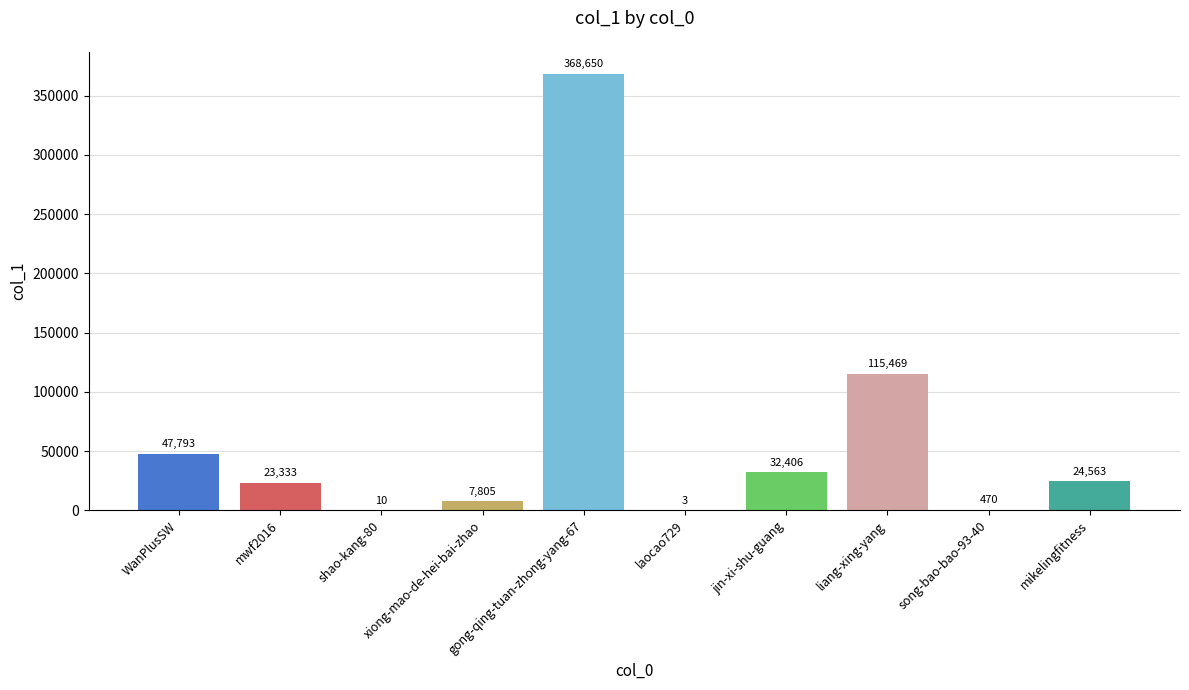

Are the bars grouped side by side (vs. stacked)?

No